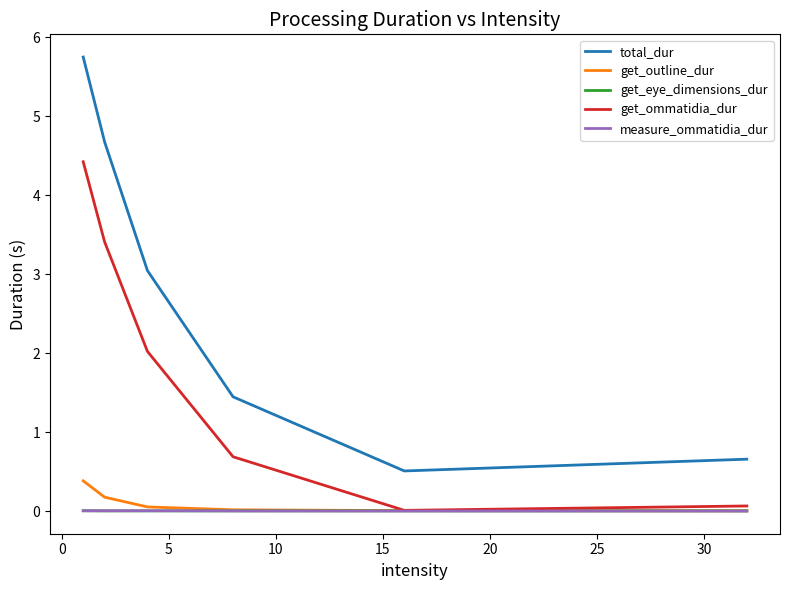

True or false: measure_ommatidia_dur and total_dur cross at least once.

False